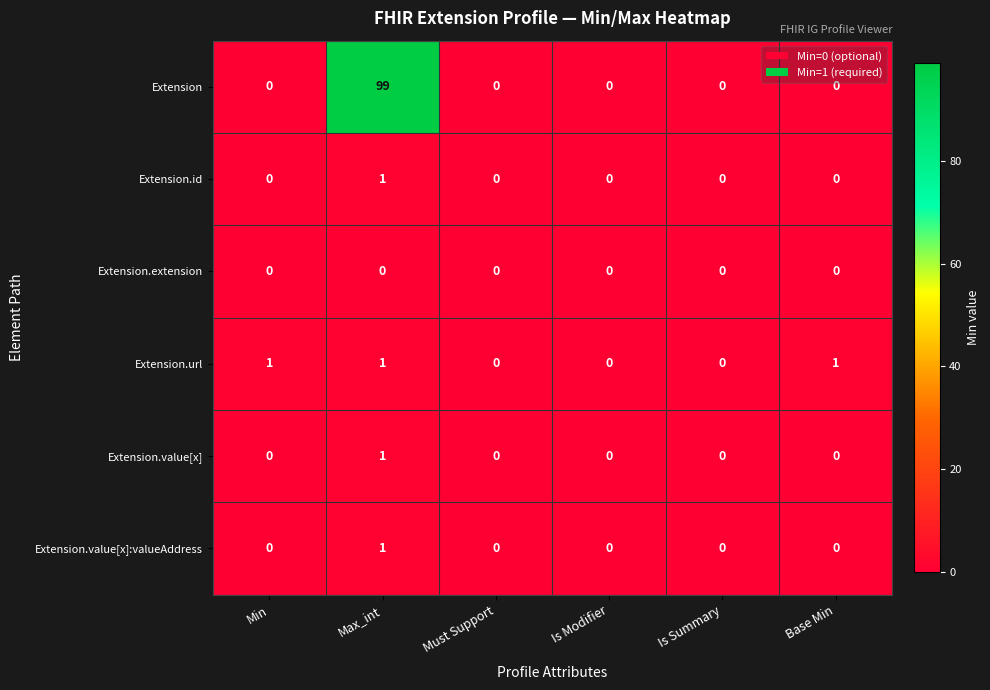

The value of Extension.url at Is Summary is 0. True or false?

True